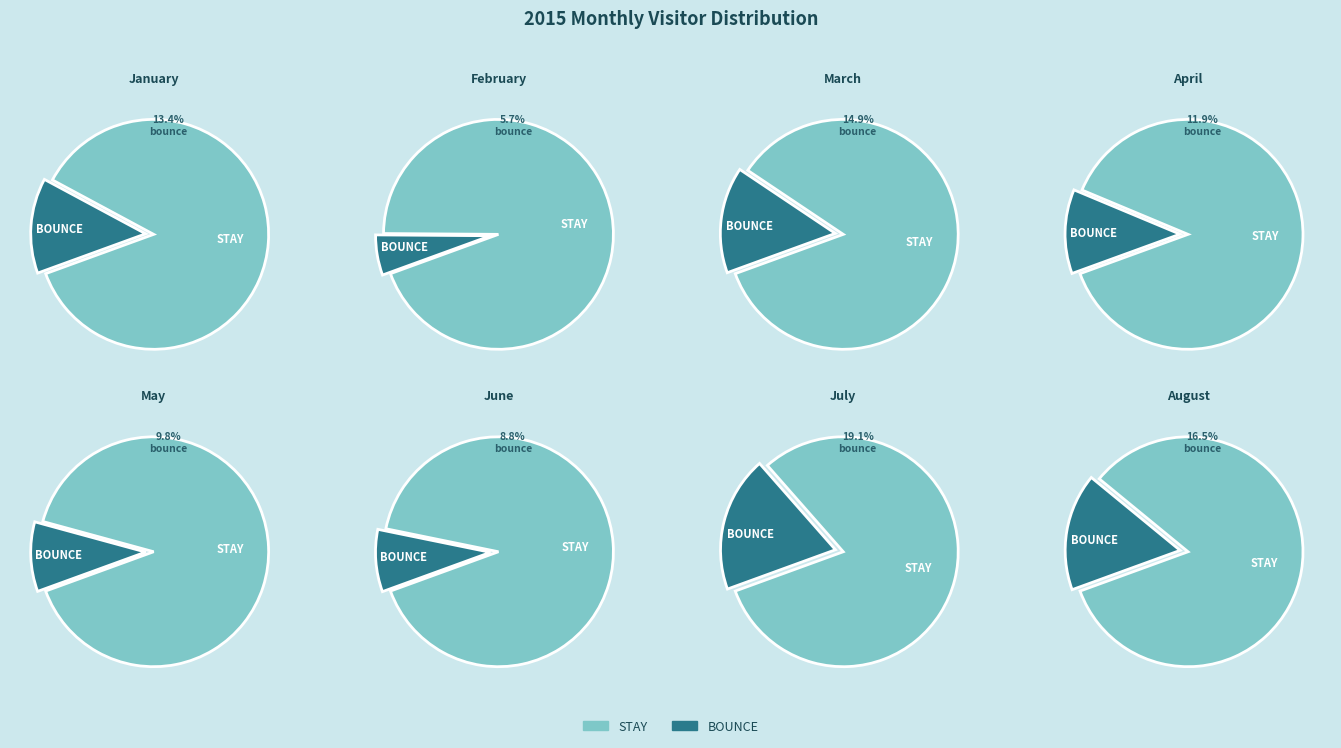

Rank the categories by value from highest to lowest.

July, August, March, January, April, May, June, February